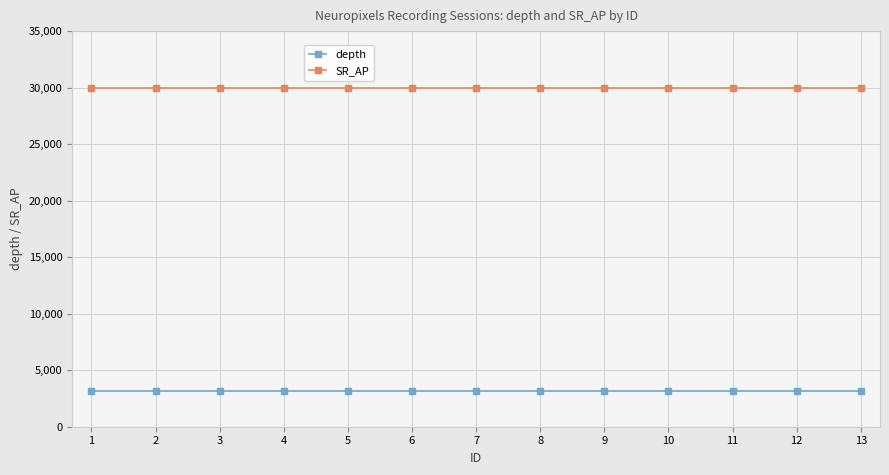

What is the minimum value for depth?

3200